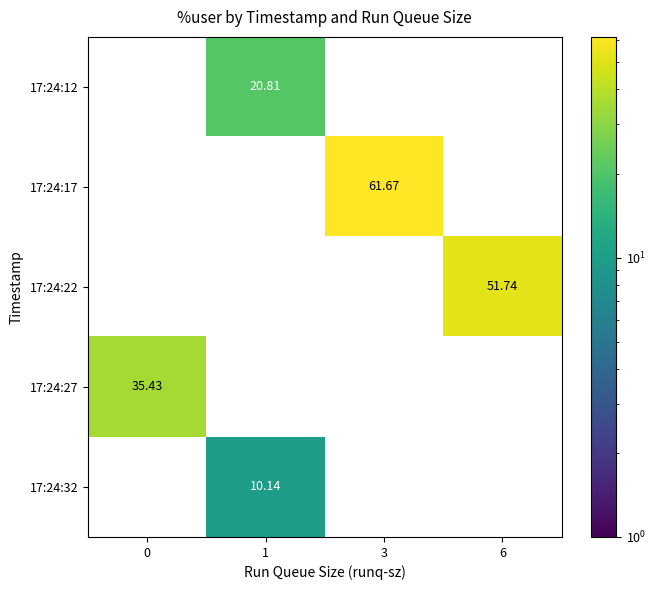

List the series in order of their peak value, lowest first.

17:24:32, 17:24:12, 17:24:27, 17:24:22, 17:24:17